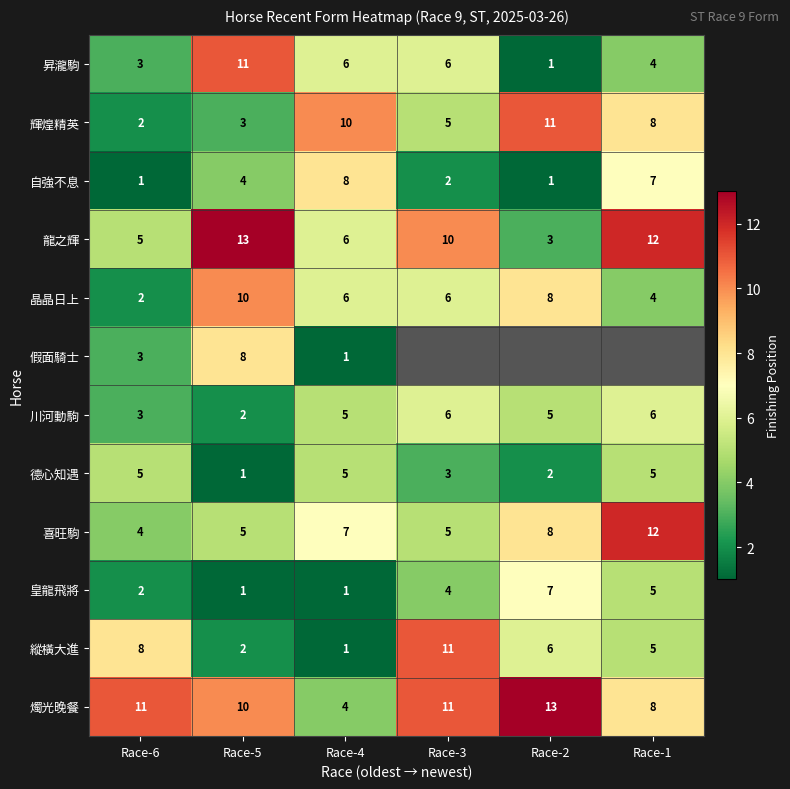

True or false: 晶晶日上 has a value of 2.8 at Race-3.

False